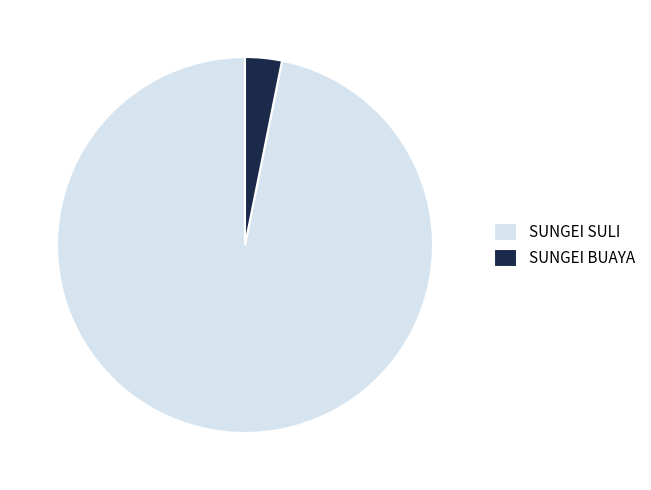

Which category has the biggest portion of the pie?

SUNGEI SULI